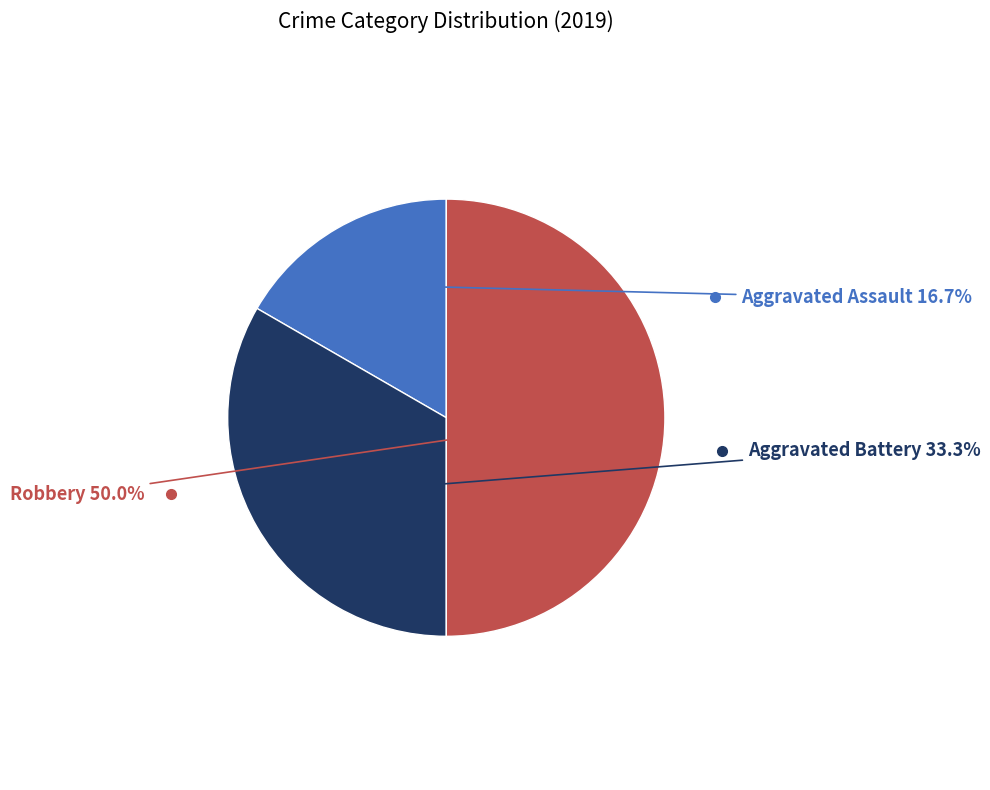

To the nearest percent, what is the average slice percentage?

33%